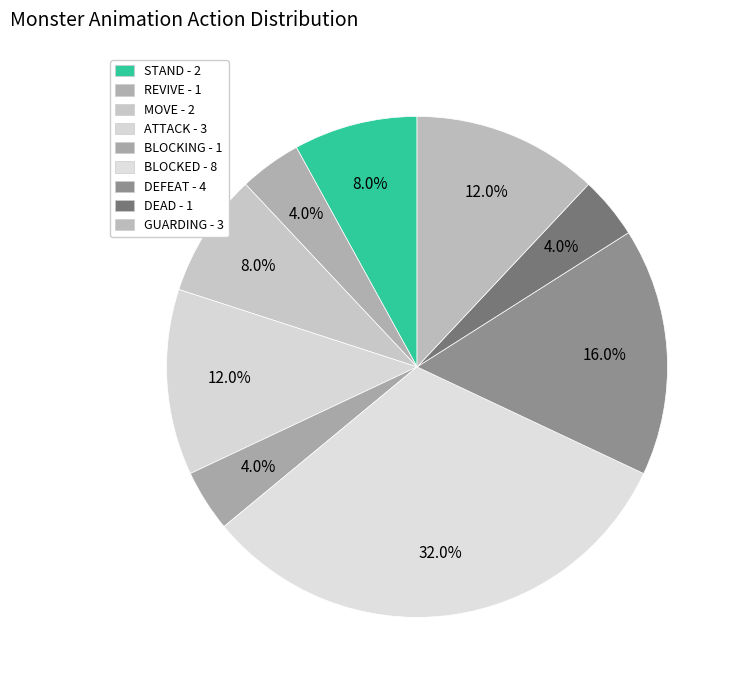

How many segments does this pie chart have?

9